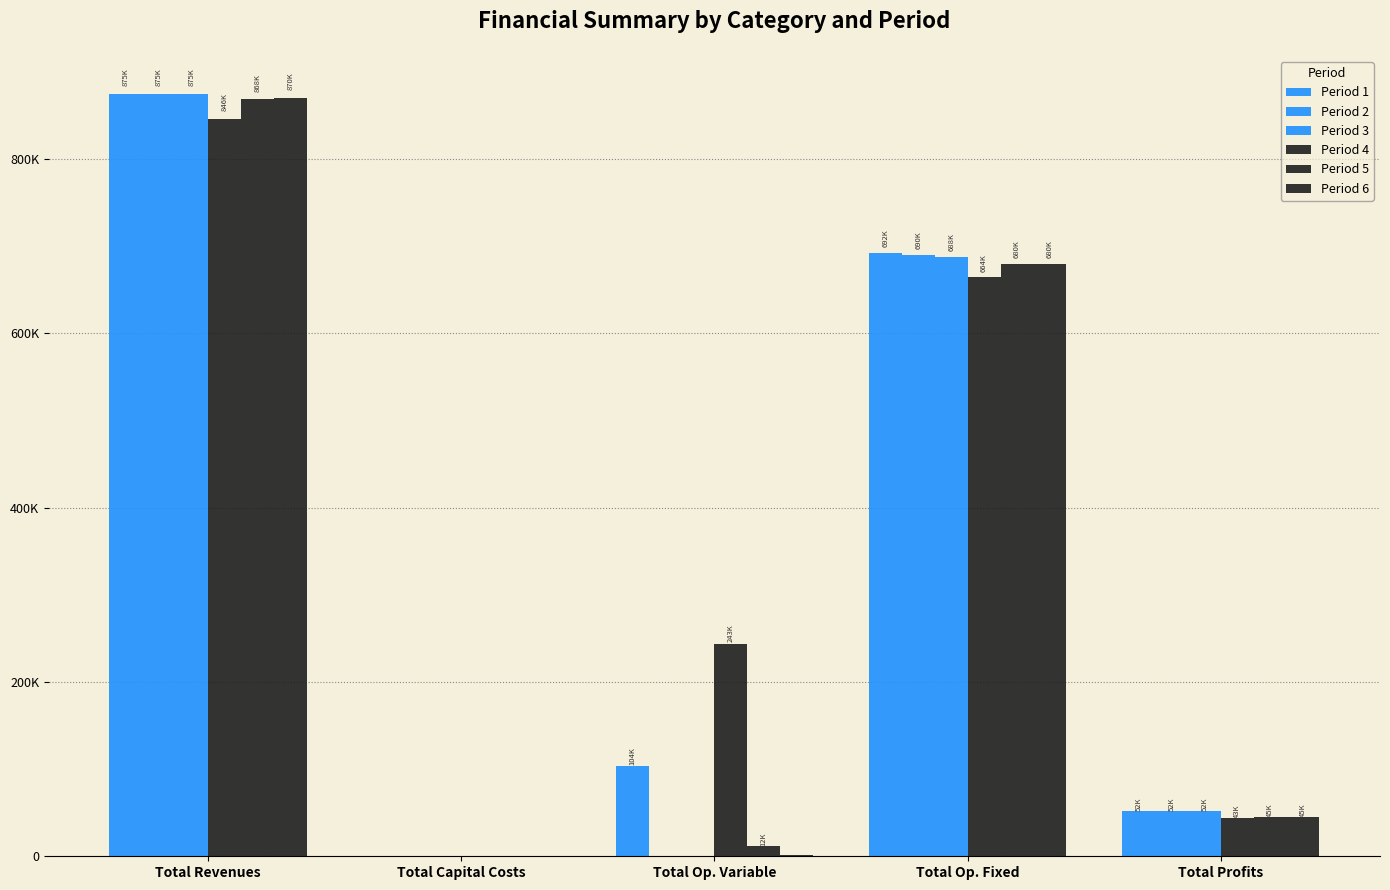

Are the bars horizontal?

No